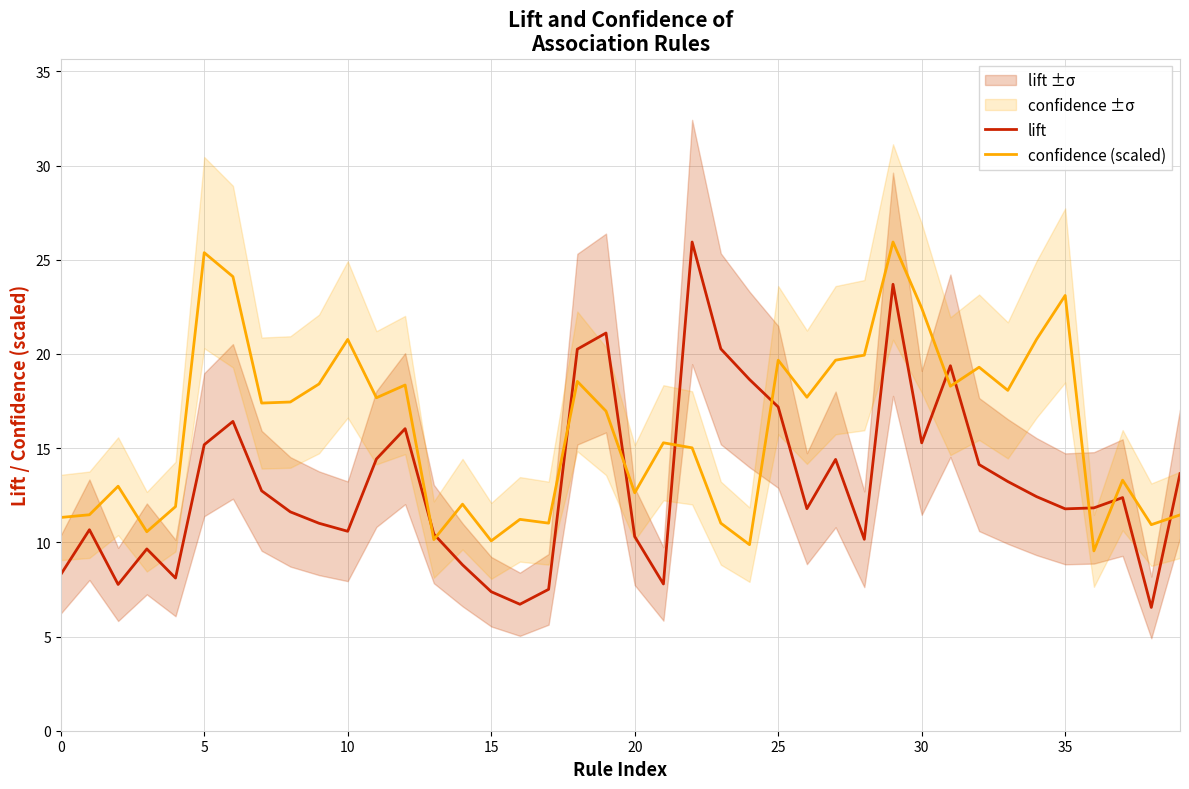

What are all the series names shown in the legend?

lift, confidence (scaled)